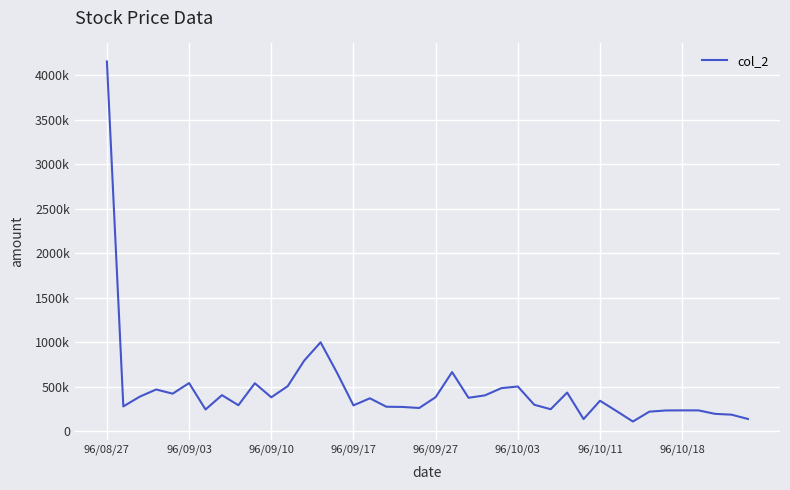

Does the chart have visible grid lines?

Yes